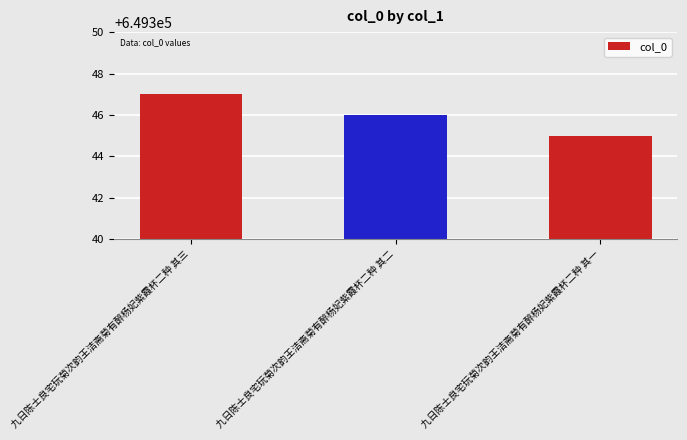

What is the difference between the values at 九日陈士良宅玩菊次韵王洁斋菊有醉杨妃紫霞杯二种 其二 and 九日陈士良宅玩菊次韵王洁斋菊有醉杨妃紫霞杯二种 其三?

1